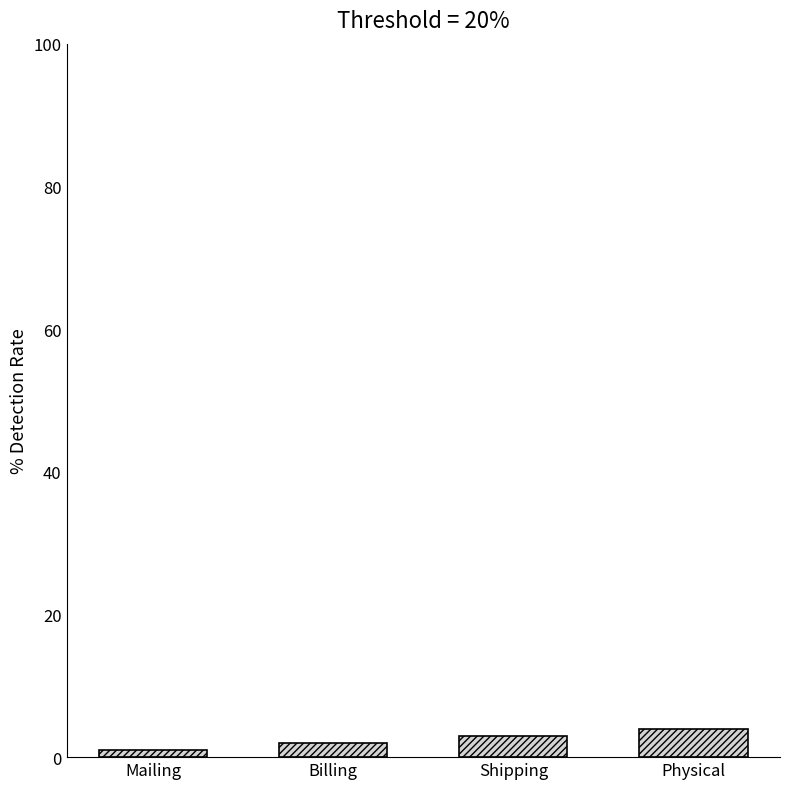

What is the sum of all values?

10